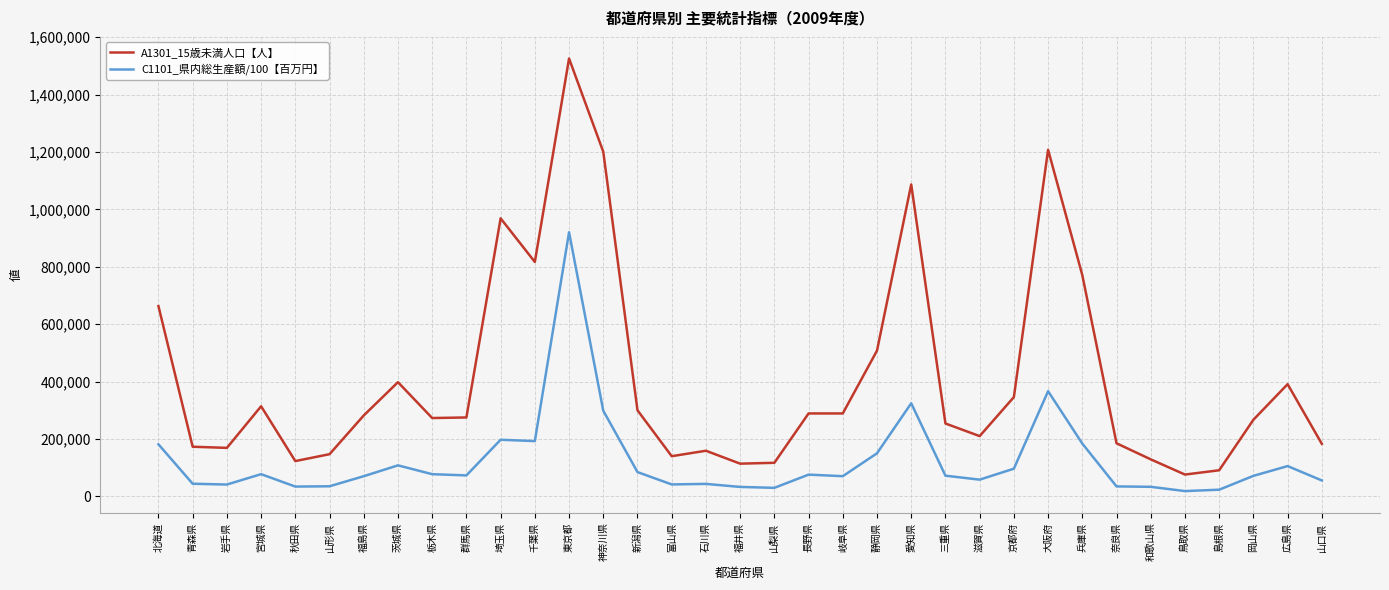

List the series in order of their overall mean, highest first.

A1301_15歳未満人口【人】, C1101_県内総生産額/100【百万円】